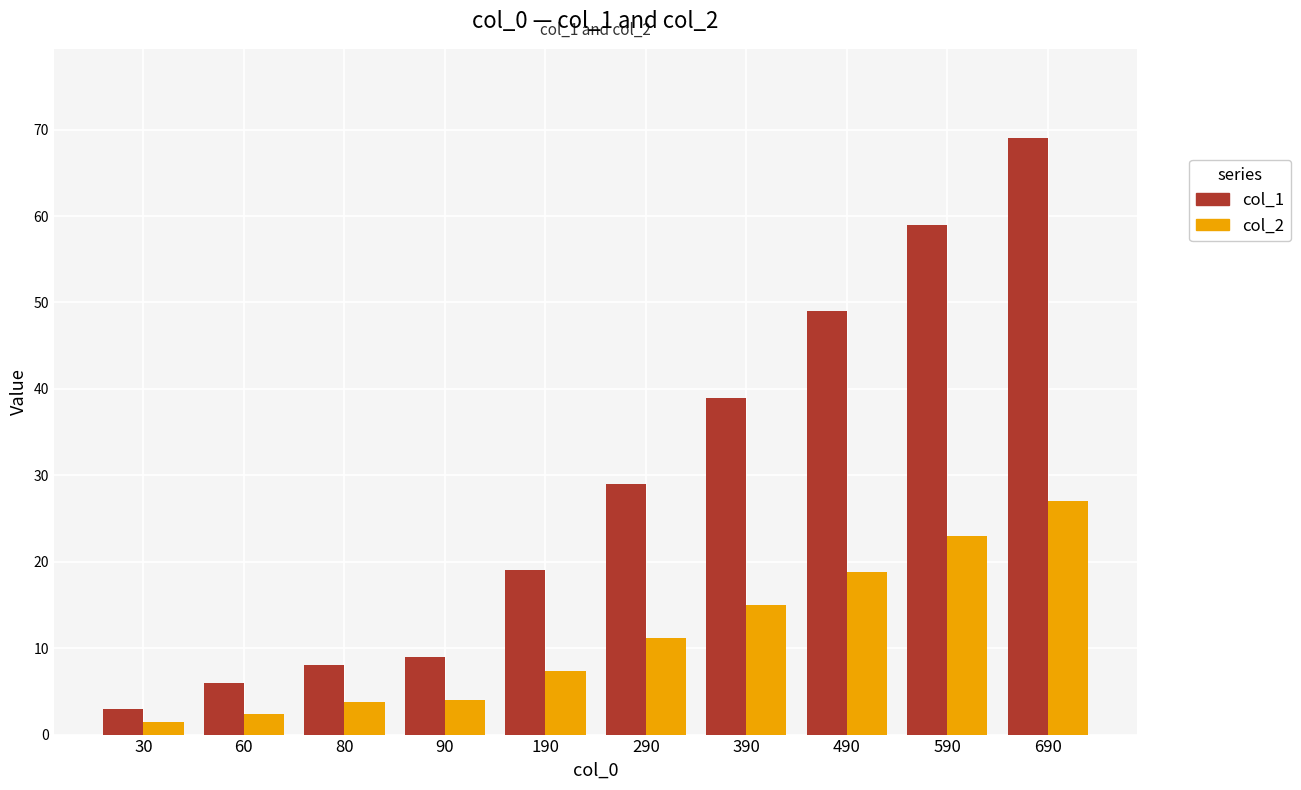

What is the difference between the col_2 values at 390 and 590?

8.0